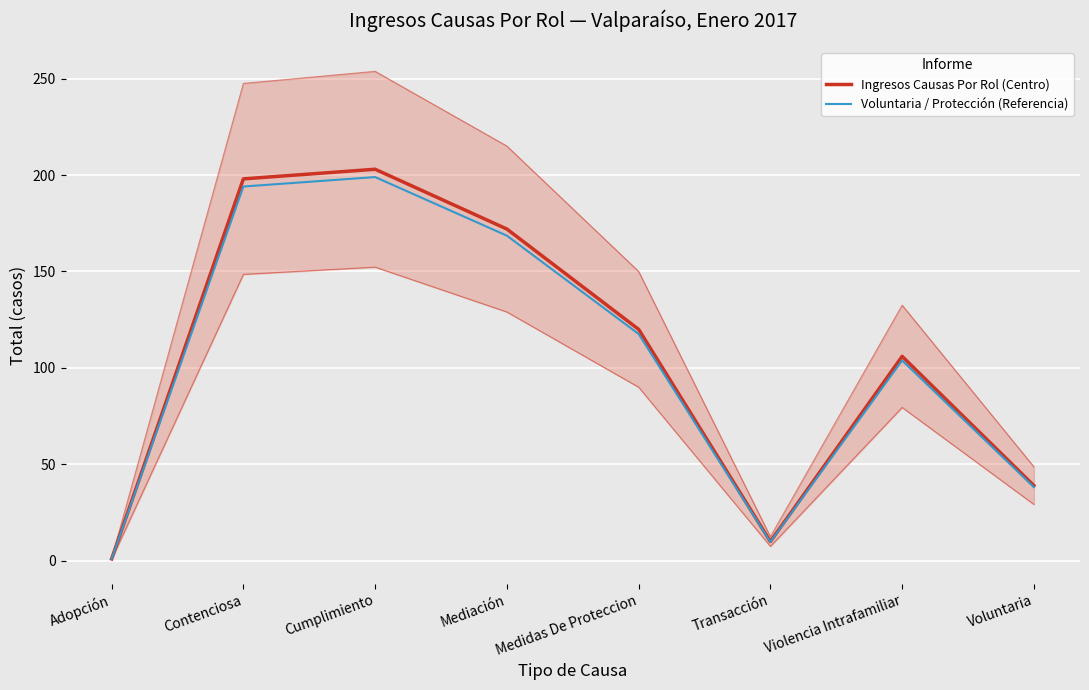

What is the difference between the highest and lowest values at Mediación?

3.4